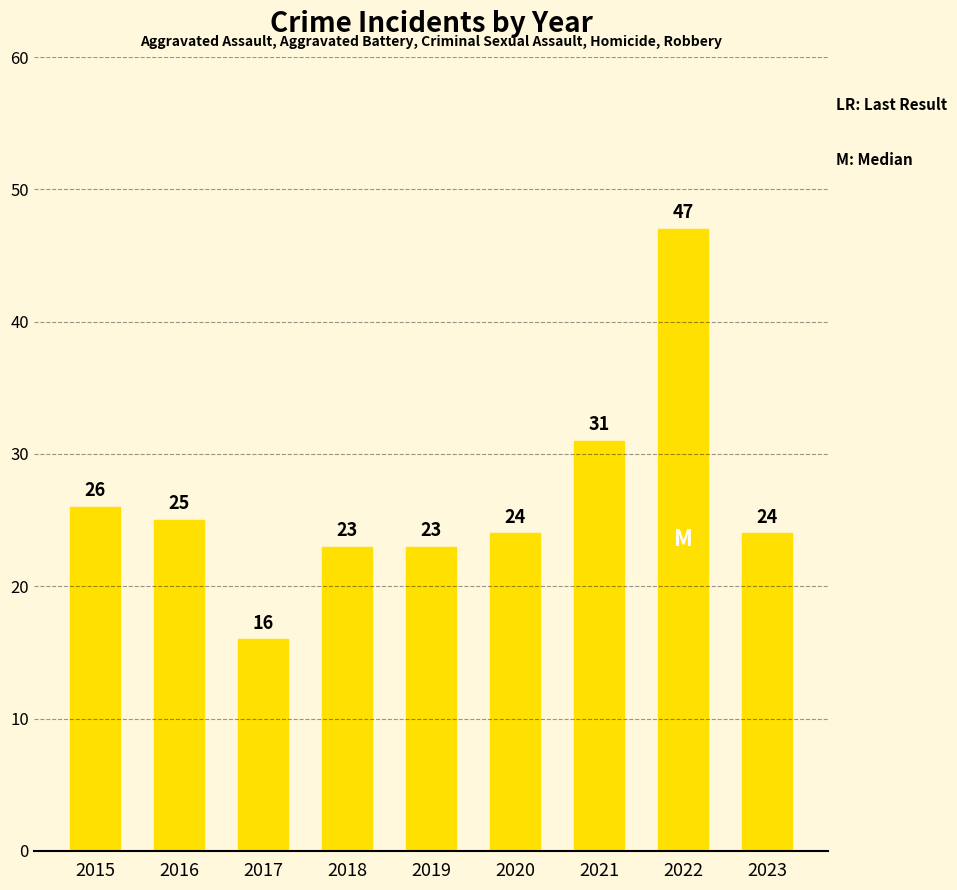

What is the change in value from 2016 to 2023?

-1